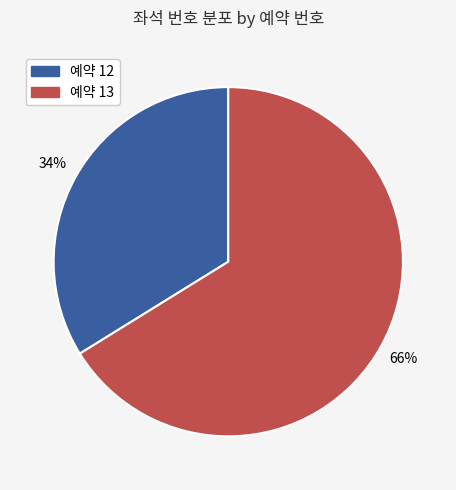

Which category accounts for the majority?

예약 13